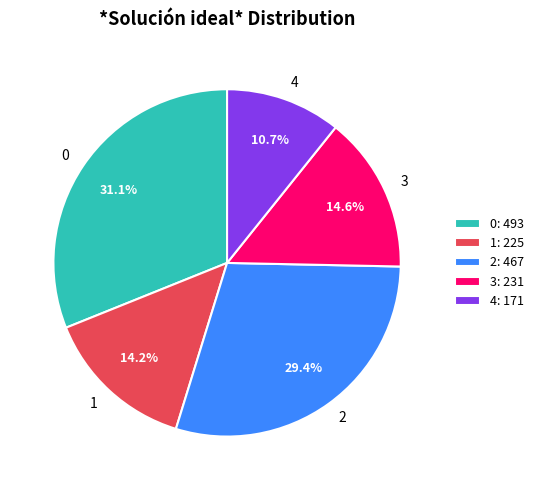

How many segments does this pie chart have?

5